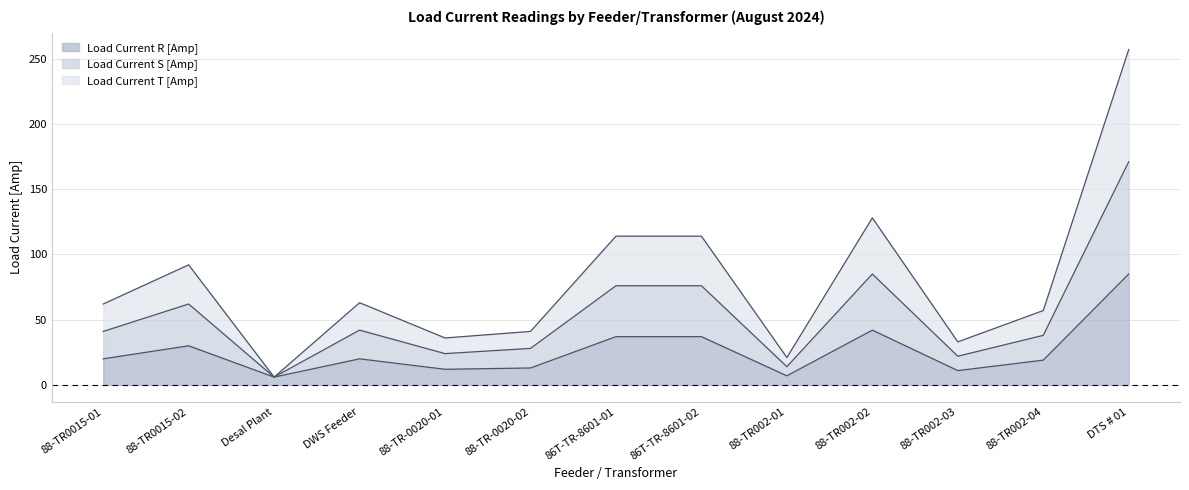

What is the label of the 7th point from the left?

86T-TR-8601-01